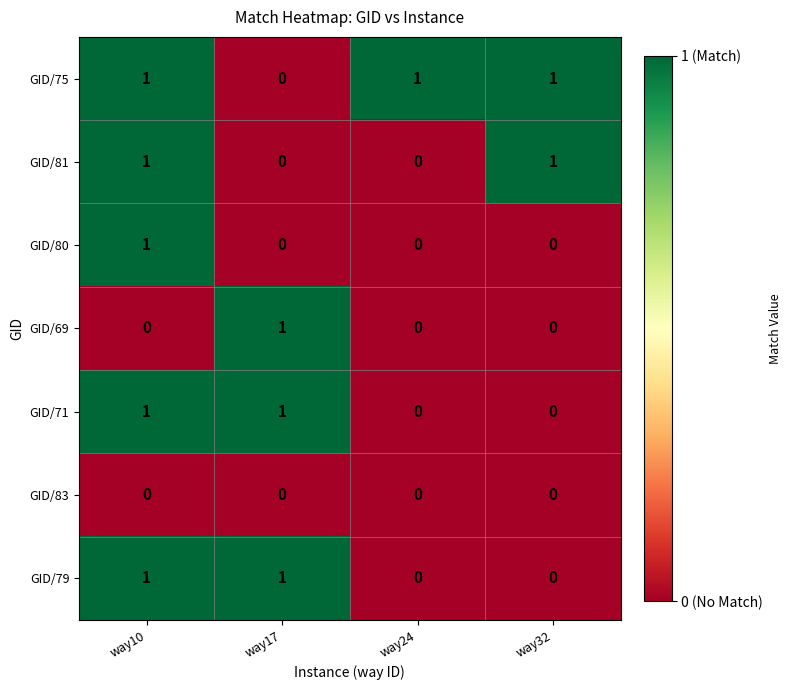

How many data points does each series have?

4